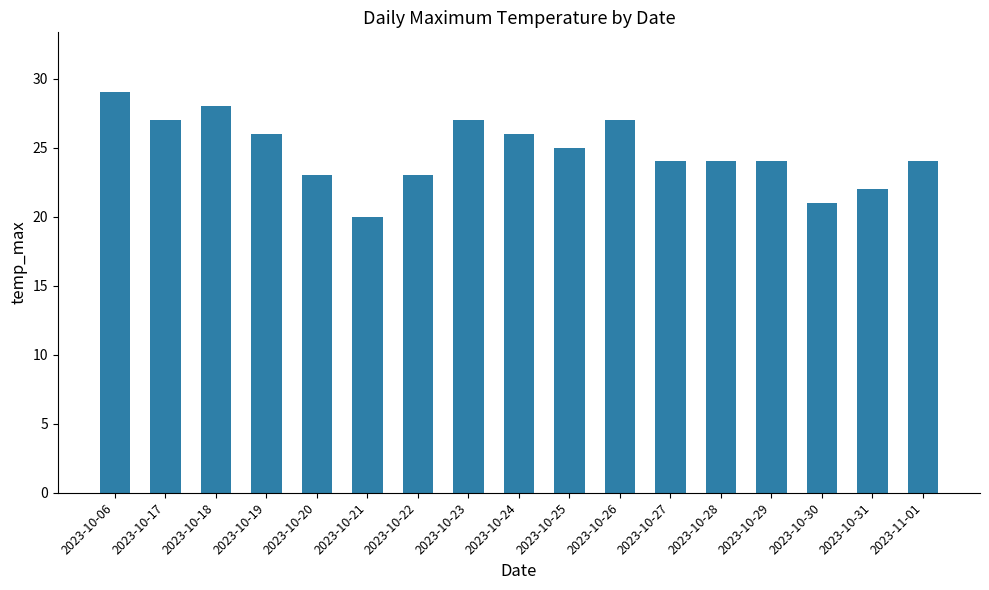

Is it true that the value at 2023-11-01 is 24?

True